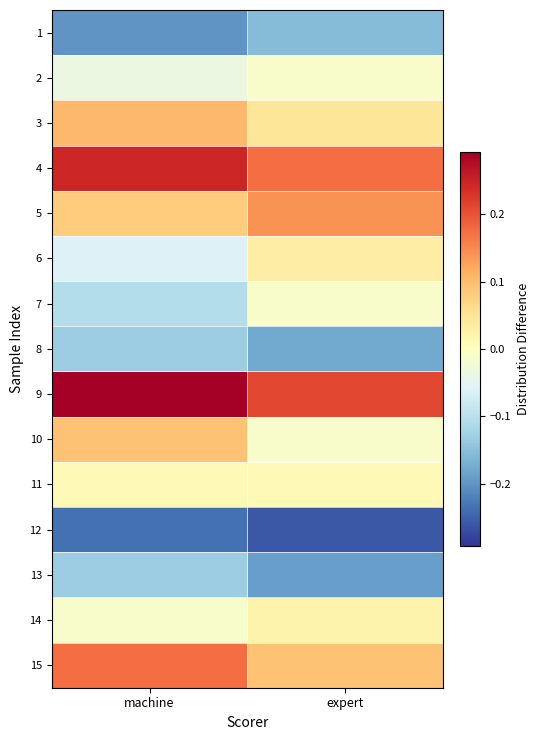

At which category is the sum across all series the highest?

machine